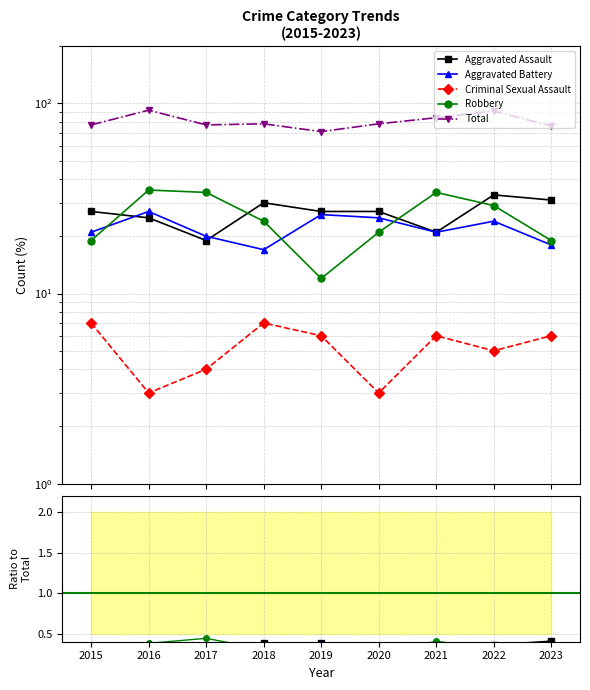

Reading right to left, what are all the values shown in this chart?

Aggravated Assault: 2023=0.4	2022=0.4	2021=0.2	2020=0.3	2019=0.4	2018=0.4	2017=0.2	2016=0.3	2015=0.4
Aggravated Battery: 2023=0.2	2022=0.3	2021=0.2	2020=0.3	2019=0.4	2018=0.2	2017=0.3	2016=0.3	2015=0.3
Criminal Sexual Assault: 2023=0.1	2022=0.1	2021=0.1	2020=0.0	2019=0.1	2018=0.1	2017=0.1	2016=0.0	2015=0.1
Robbery: 2023=0.2	2022=0.3	2021=0.4	2020=0.3	2019=0.2	2018=0.3	2017=0.4	2016=0.4	2015=0.2
Total: 2023=76.0	2022=91.0	2021=84.0	2020=78.0	2019=71.0	2018=78.0	2017=77.0	2016=92.0	2015=77.0